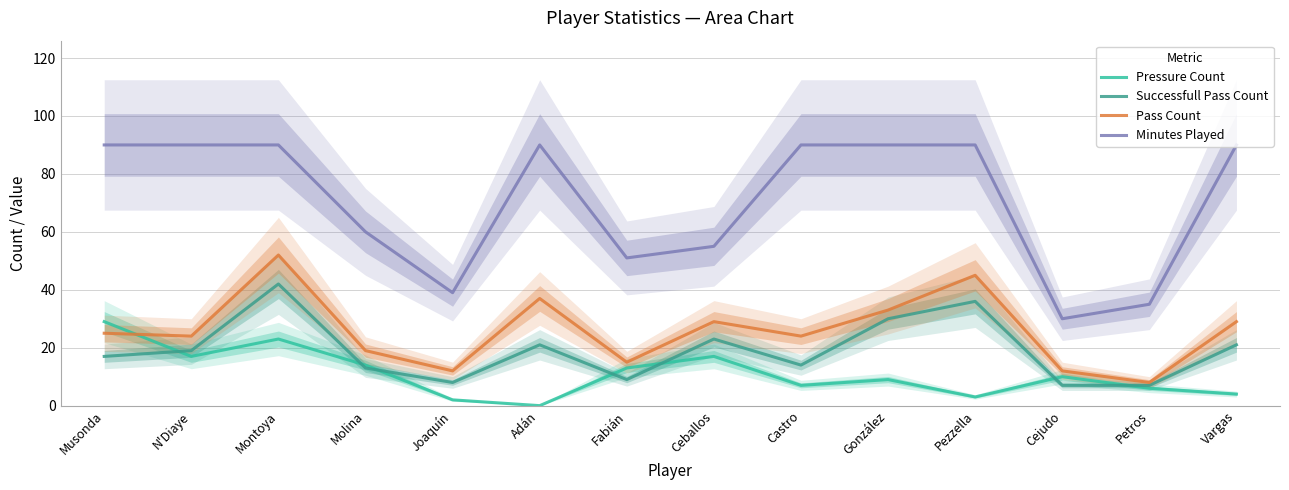

What are all the series names shown in the legend?

Pressure Count, Successfull Pass Count, Pass Count, Minutes Played